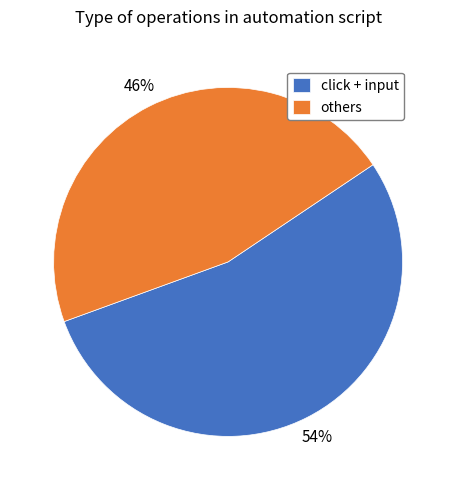

To the nearest percent, what is the combined percentage of others and click + input?

100%